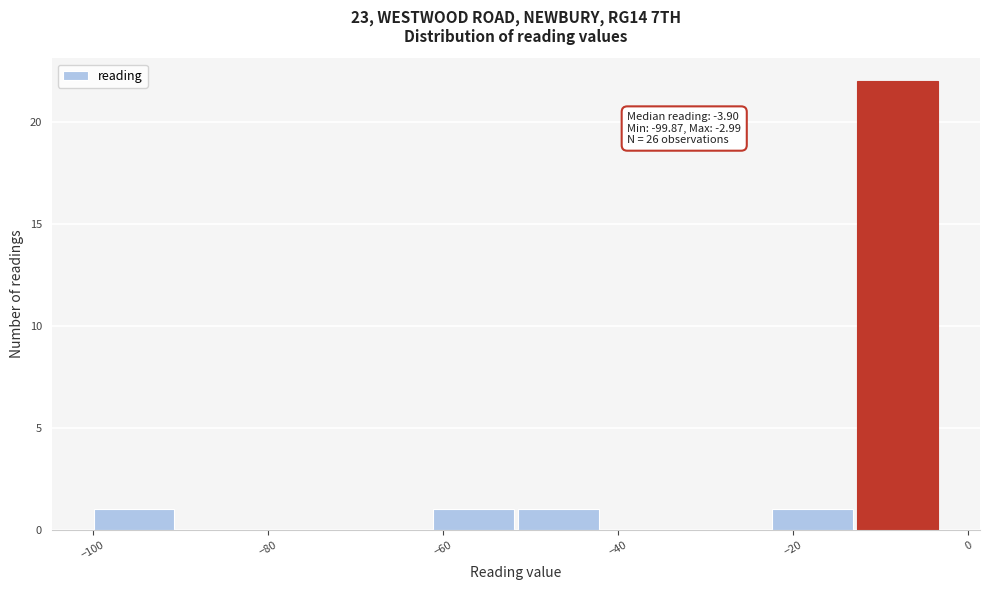

Which range on the x-axis has the tallest bar?

-12 to -2